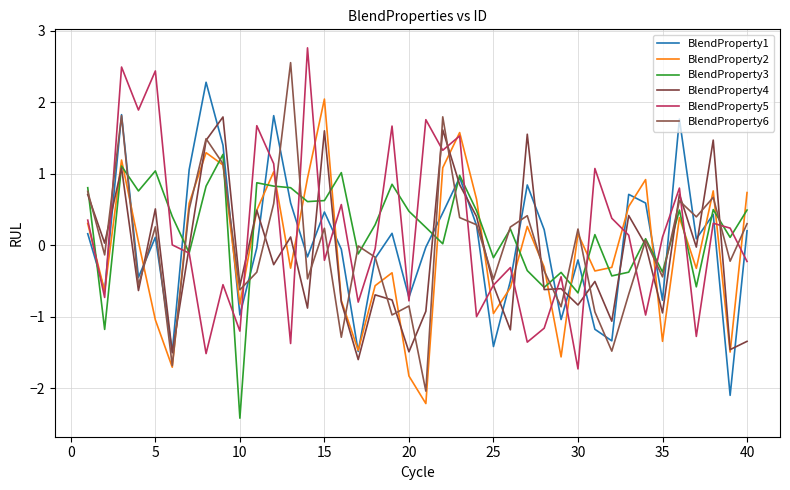

Is this an area chart (filled region under the line)?

No